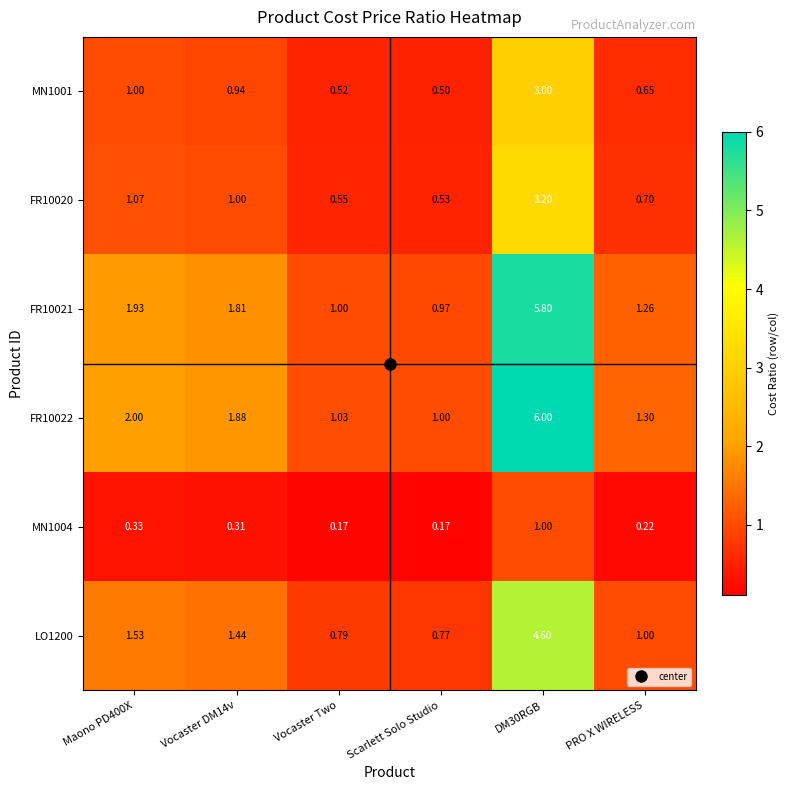

Is the value of FR10021 at Vocaster Two greater than the value of MN1004 at Vocaster DM14v?

Yes